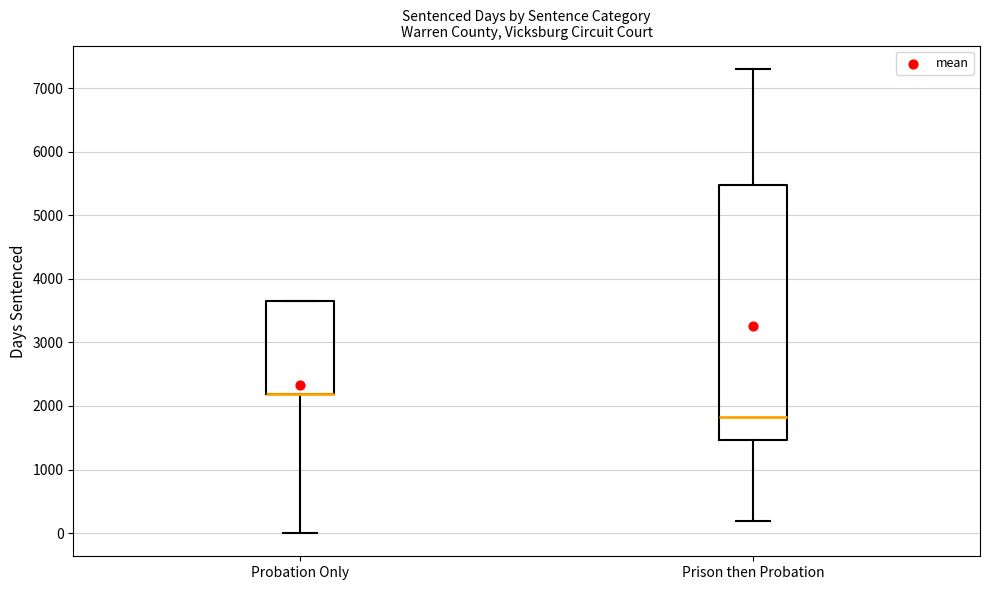

Comparing the boxes themselves (not the whiskers), which one is the tallest?

Prison then Probation